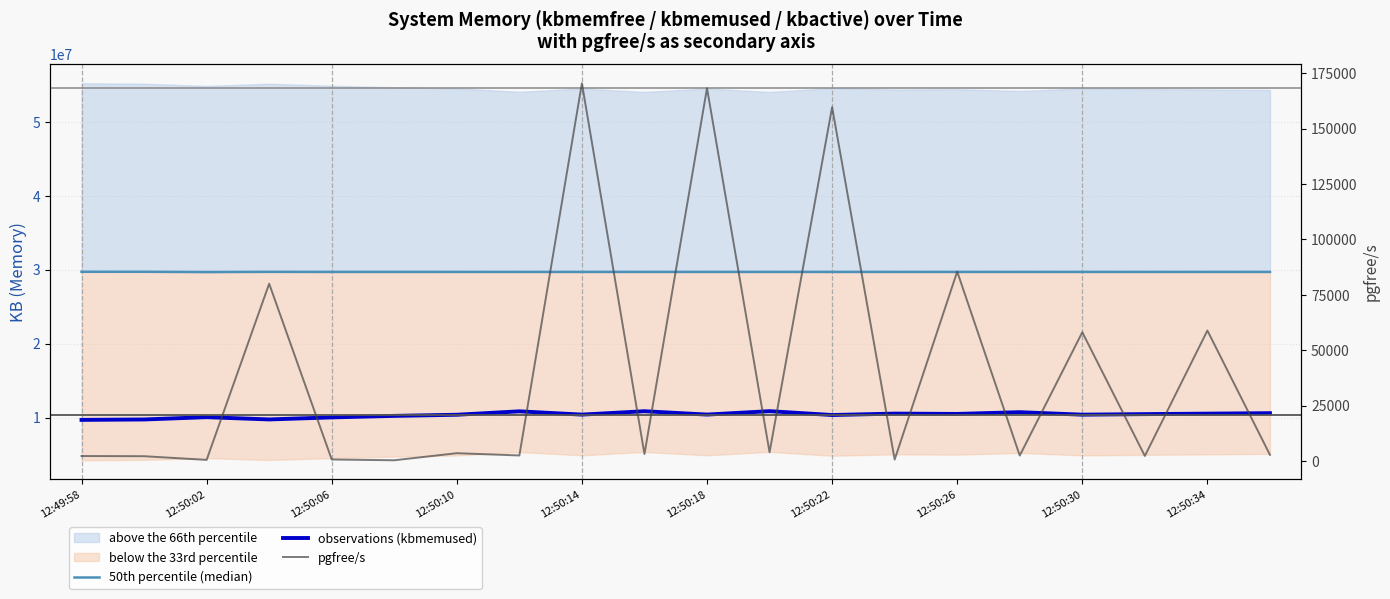

At 12:50:10, list the series in order from smallest to largest.

pgfree/s, observations (kbmemused), 50th percentile (median)